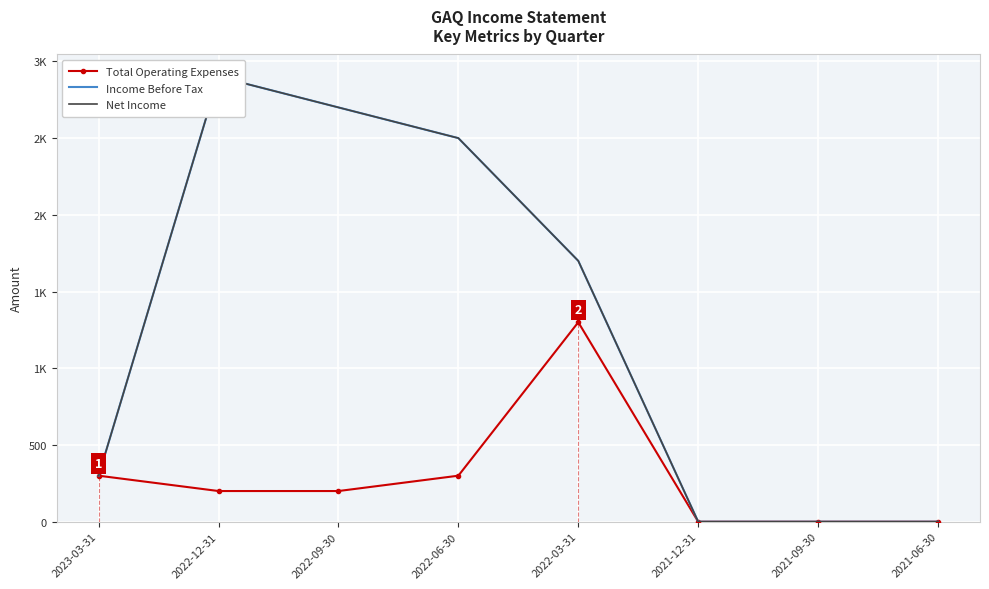

Which series has the largest range (max minus min)?

Income Before Tax